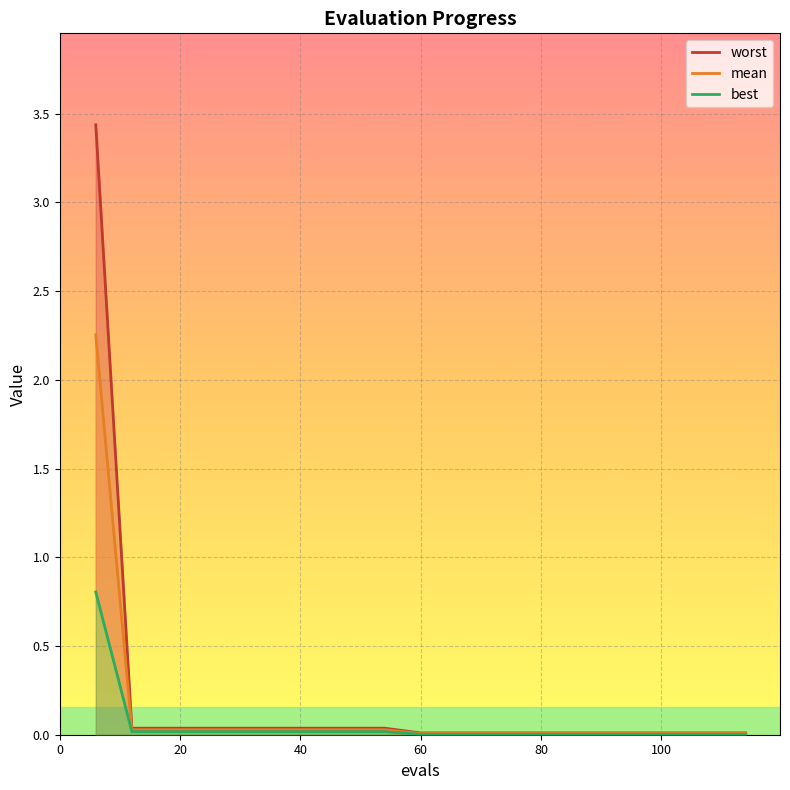

Reading left to right, extract all data points from this chart.

mean: 6=2.3	12=0.0	18=0.0	24=0.0	30=0.0	36=0.0	42=0.0	48=0.0	54=0.0	60=0.0	66=0.0	72=0.0	78=0.0	84=0.0	90=0.0	96=0.0	102=0.0	108=0.0	114=0.0
best: 6=0.8	12=0.0	18=0.0	24=0.0	30=0.0	36=0.0	42=0.0	48=0.0	54=0.0	60=0.0	66=0.0	72=0.0	78=0.0	84=0.0	90=0.0	96=0.0	102=0.0	108=0.0	114=0.0
worst: 6=3.4	12=0.0	18=0.0	24=0.0	30=0.0	36=0.0	42=0.0	48=0.0	54=0.0	60=0.0	66=0.0	72=0.0	78=0.0	84=0.0	90=0.0	96=0.0	102=0.0	108=0.0	114=0.0